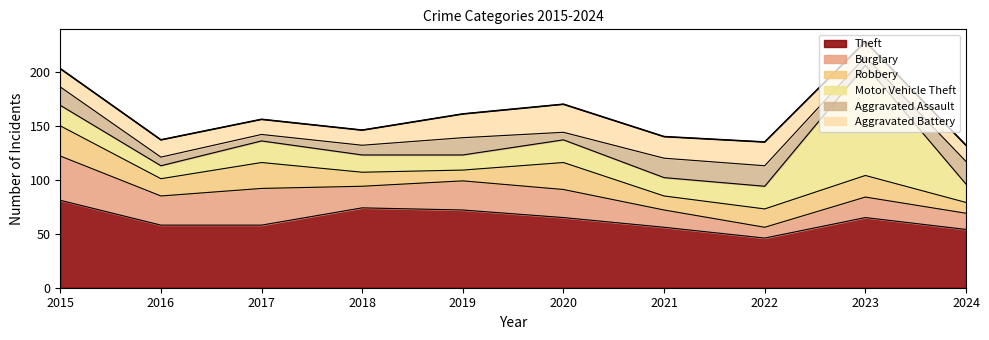

Reading right to left, list all the values displayed in this chart.

Theft: 54	65	46	56	65	72	74	58	58	81
Burglary: 15	19	10	16	26	27	20	34	27	41
Robbery: 10	20	17	13	25	10	13	24	16	28
Motor Vehicle Theft: 17	102	21	17	21	14	16	20	12	19
Aggravated Assault: 21	8	19	18	7	16	9	6	8	17
Aggravated Battery: 15	14	22	20	26	22	14	14	16	17